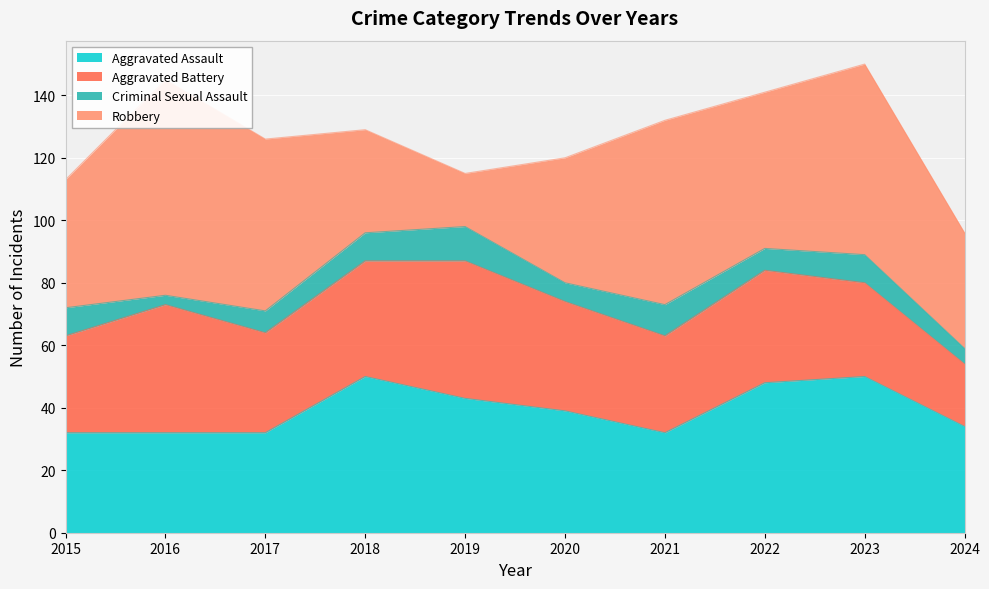

True or false: Aggravated Assault has a value of 48 at 2022.

True